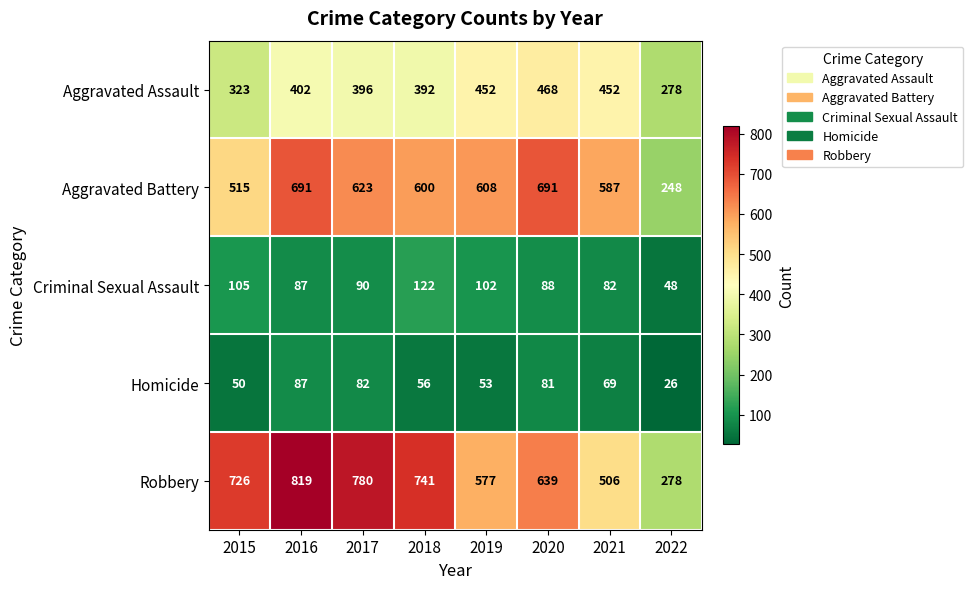

Which category has the highest value in the Aggravated Assault series?

2020